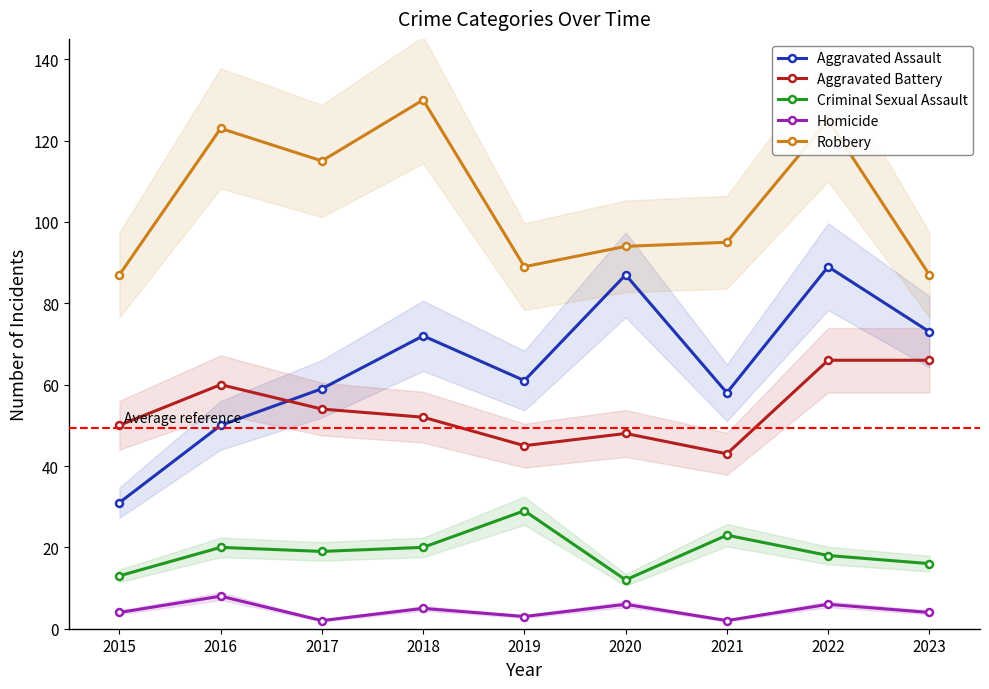

What is the value of the Aggravated Assault point at the 8th from the left?

89